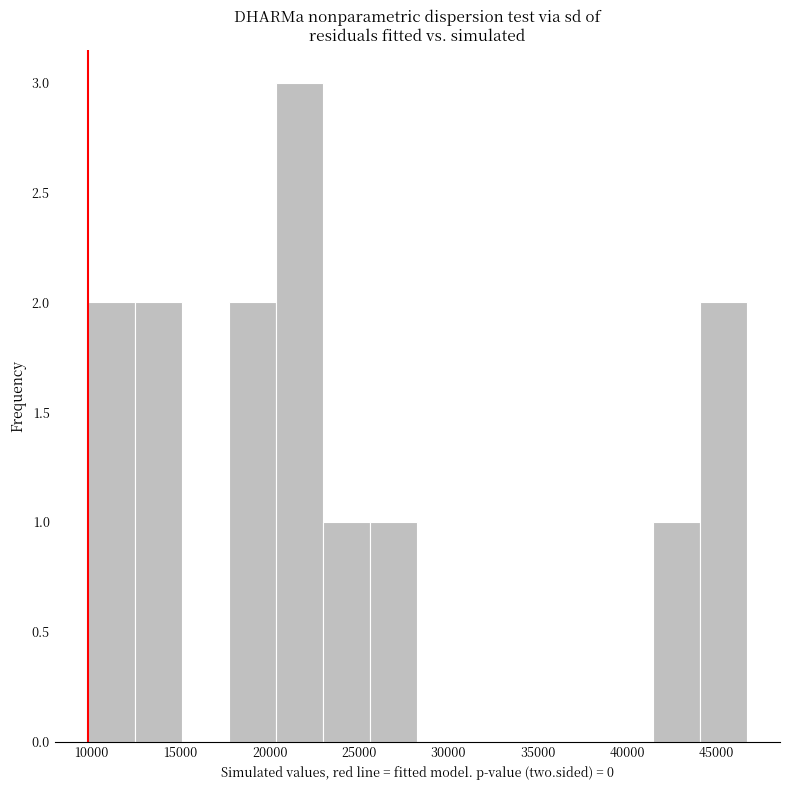

Which range on the x-axis has the tallest bar?

20500 to 23000